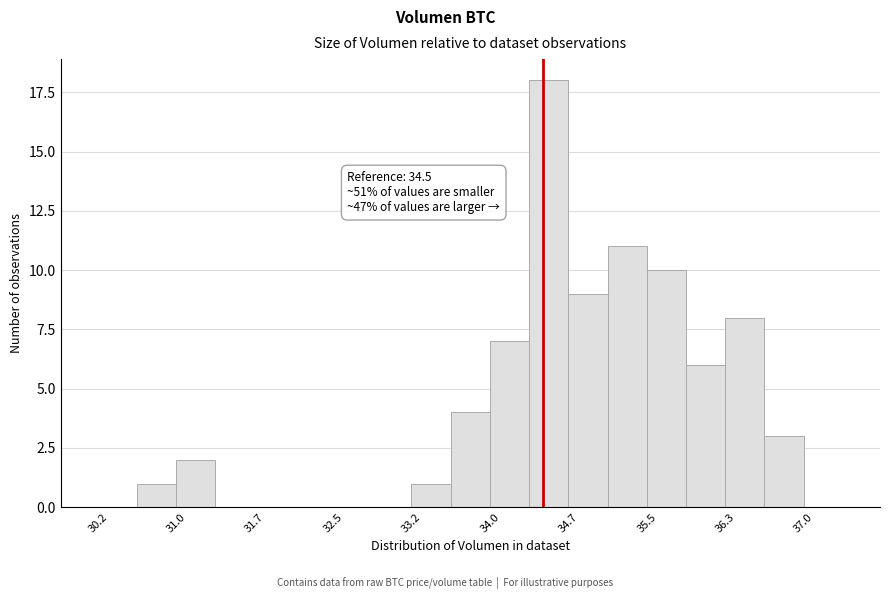

Read against the x-axis, roughly where is the centre of the tallest bar?

34.6